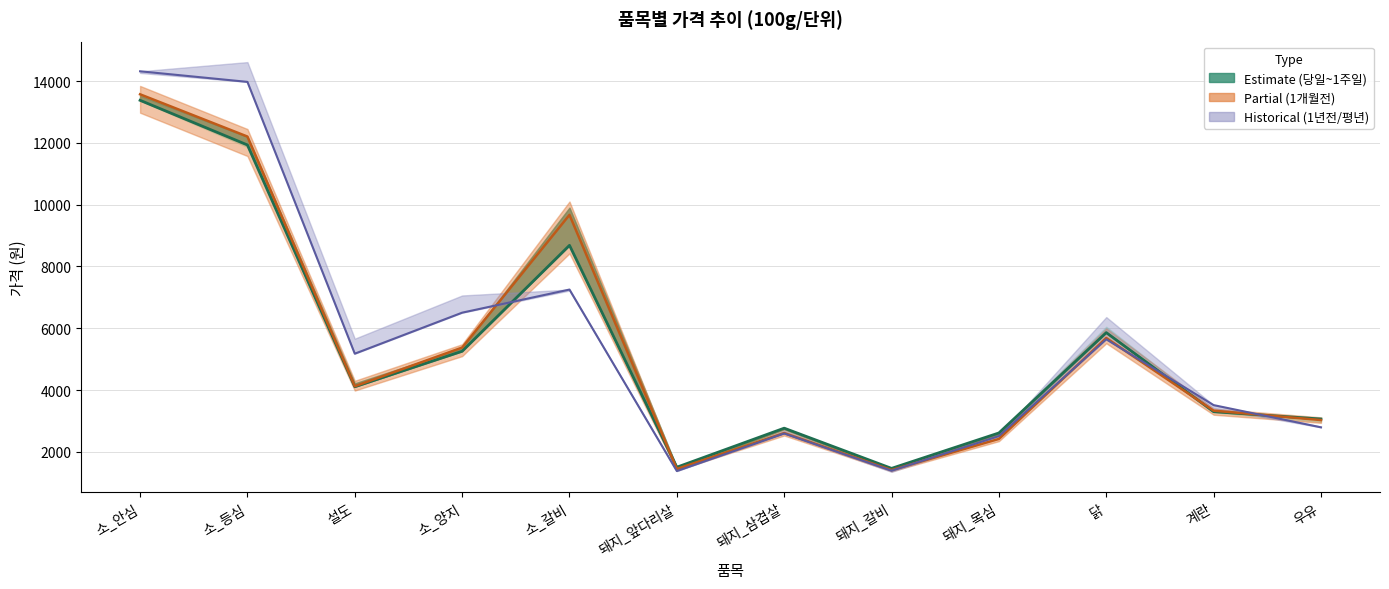

Where does the 1주일전 (07/14) series first go above 4123?

소_안심